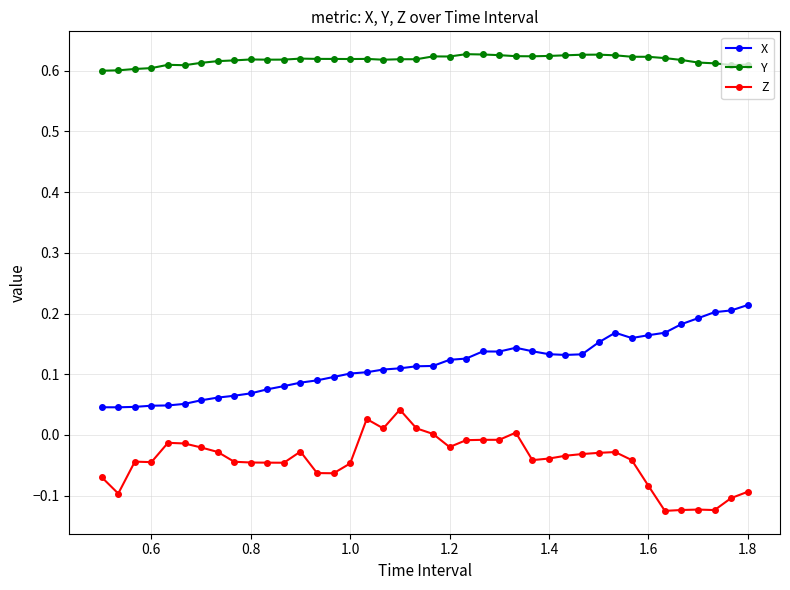

Rank the series by their maximum value, from lowest to highest.

Z, X, Y